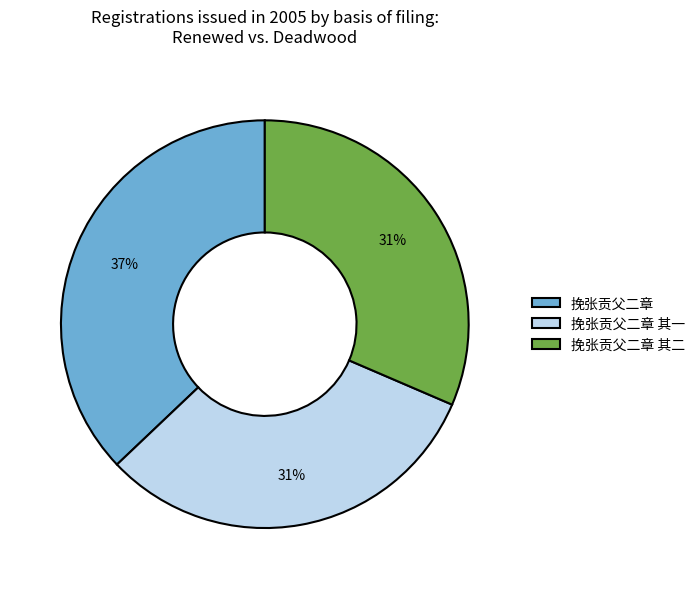

To the nearest percent, what portion does 挽张贡父二章 represent?

37%